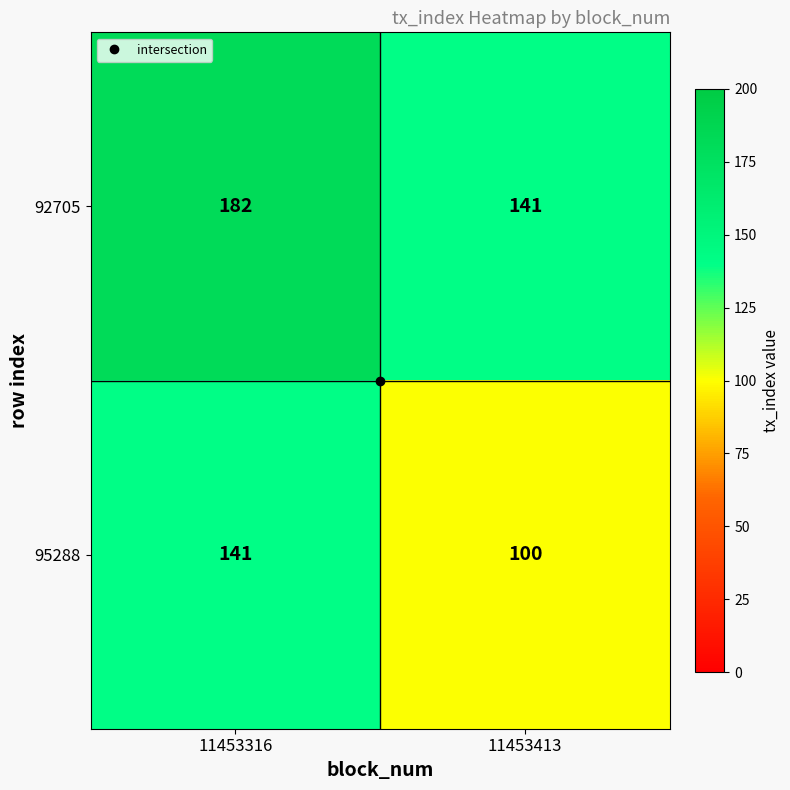

True or false: 92705 has a value of 182 at 11453316.

True